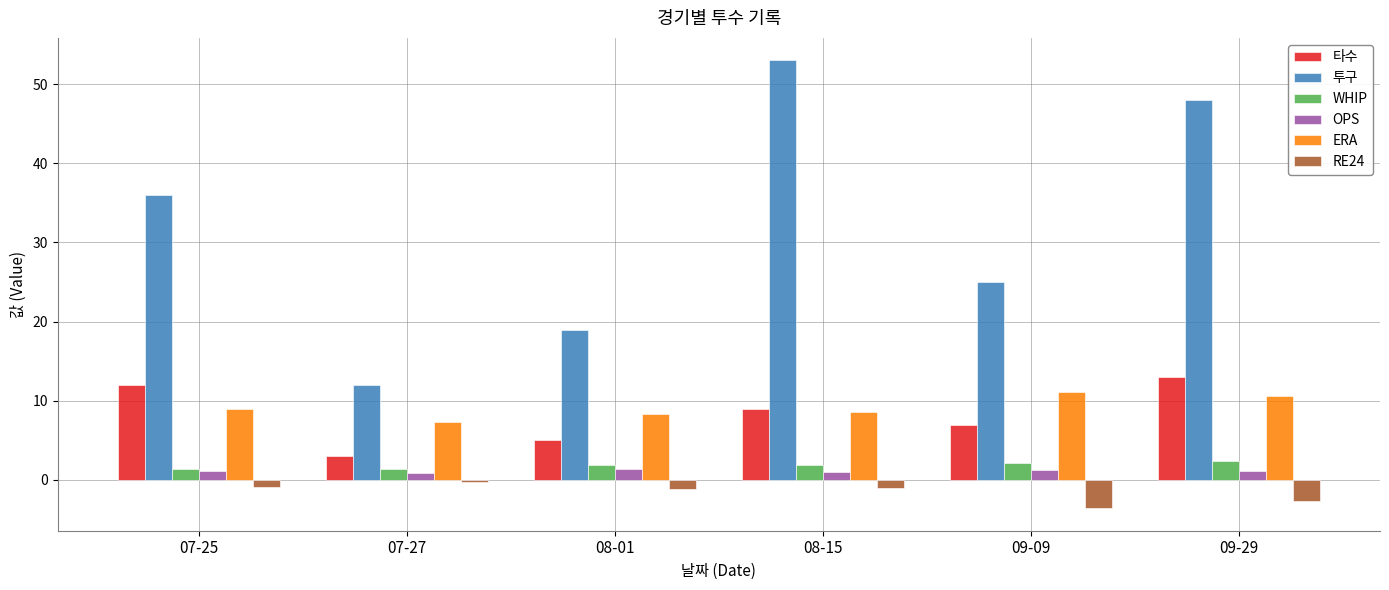

What is the difference between the highest and lowest values at 09-09?

28.6